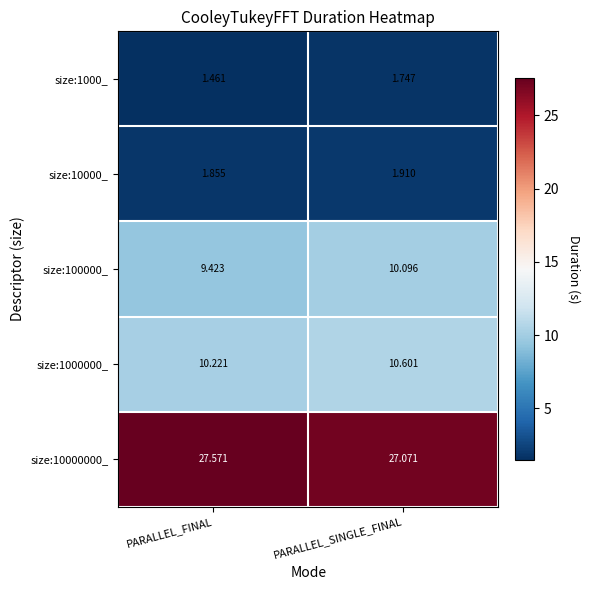

Which category has the lowest value across all series?

PARALLEL_FINAL